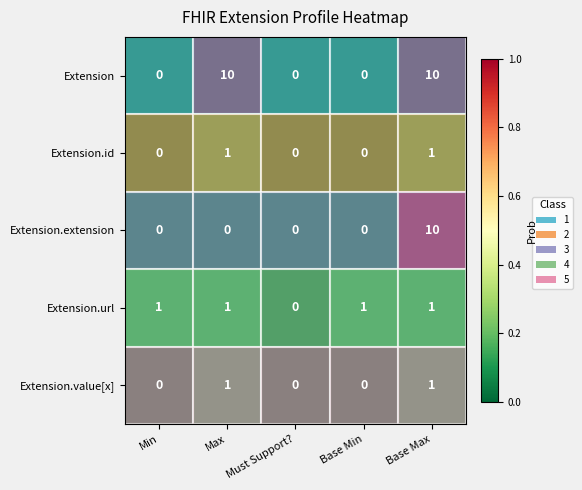

What is the maximum value shown in the chart?

10